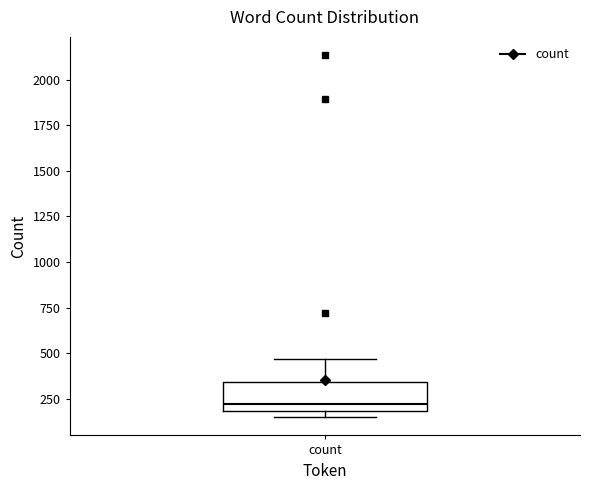

Transcribe this box plot: give where the median line is, the range the box spans, and where the two whiskers end, as read against the y-axis. The values are not printed on the chart, so give them approximately, as read against the axis.

median 200 (just above the box's lower edge), box 200 to 350, whiskers 150 to 450